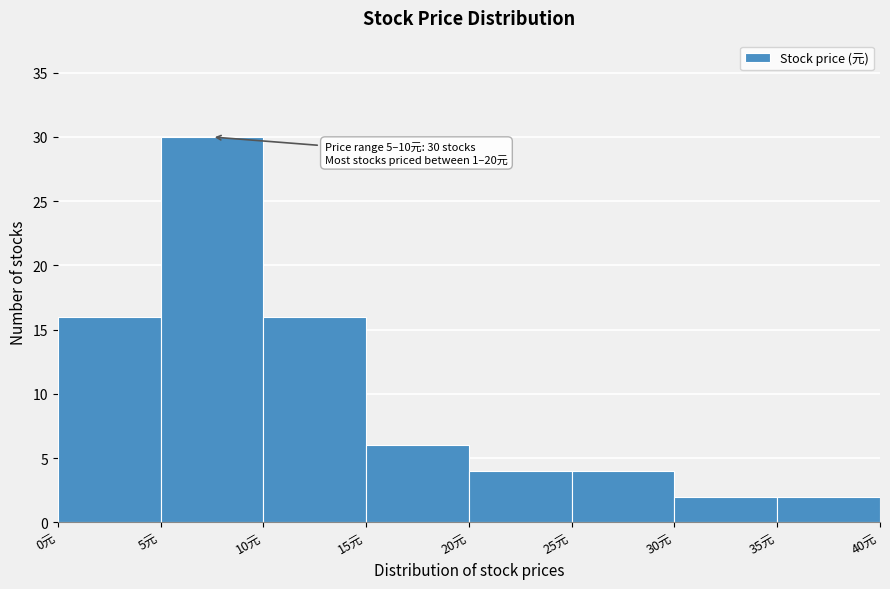

Over which range of the x-axis is the bar tallest?

5 to 10